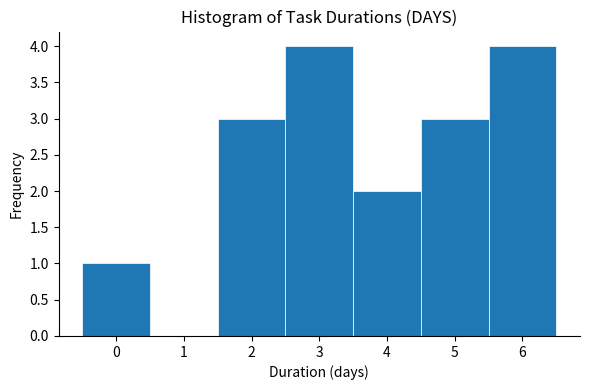

What is the height of the bar covering 3.5 to 4.5 on the x-axis? The values are not printed on the chart, so give them approximately, as read against the axis.

2